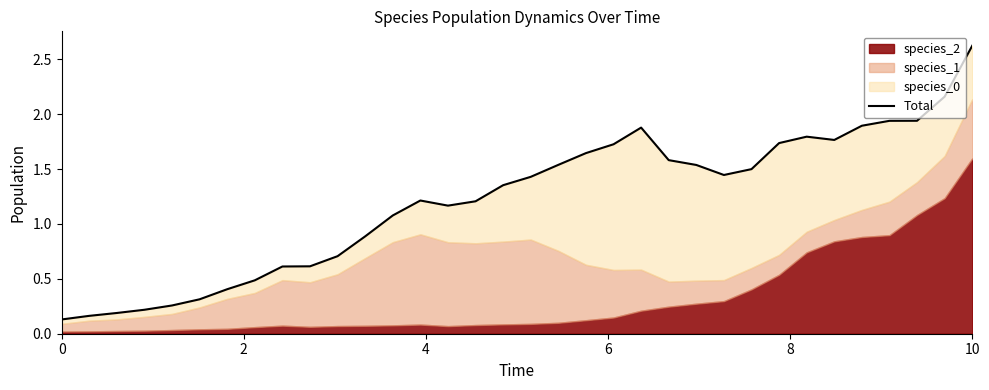

What is the difference between the second highest and minimum values?

2.0